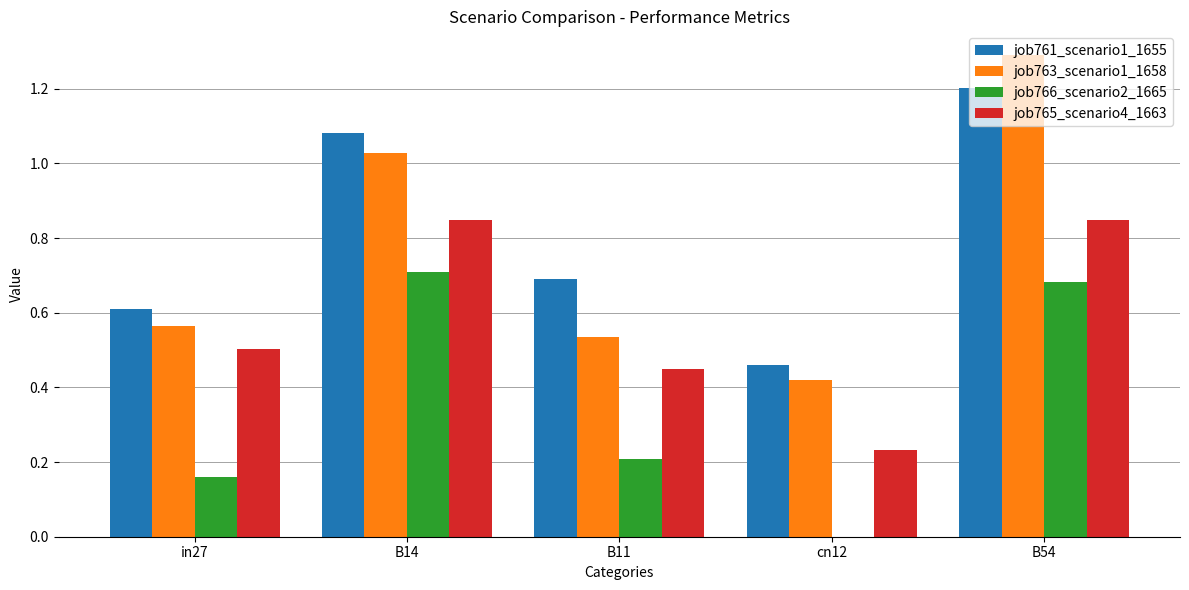

The value of job766_scenario2_1665 at B11 is 0.1. True or false?

False